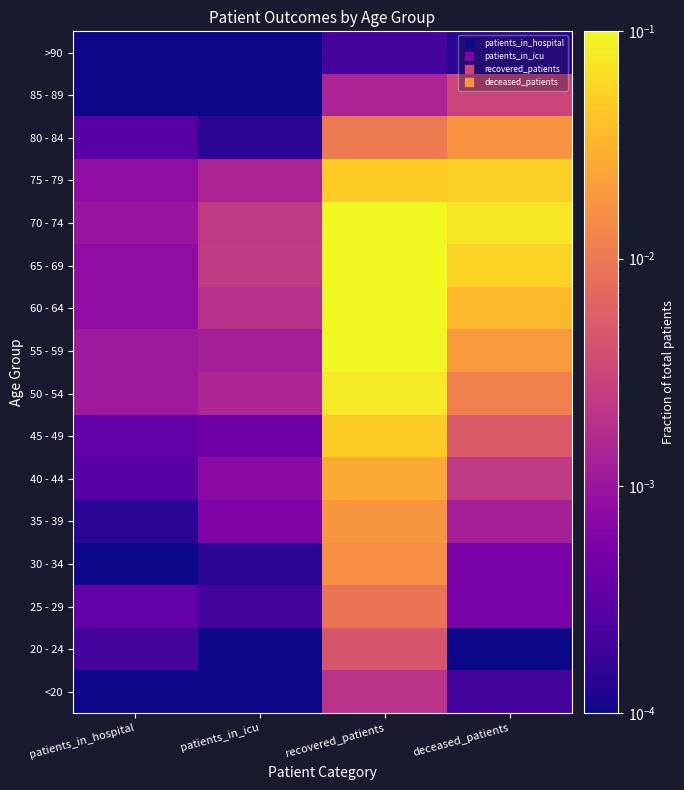

Reading left to right, transcribe all the data shown in this chart.

<20: patients_in_hospital=0.0	patients_in_icu=0.0	recovered_patients=0.0	deceased_patients=0.0
20 - 24: patients_in_hospital=0.0	patients_in_icu=0.0	recovered_patients=0.0	deceased_patients=0.0
25 - 29: patients_in_hospital=0.0	patients_in_icu=0.0	recovered_patients=0.0	deceased_patients=0.0
30 - 34: patients_in_hospital=0.0	patients_in_icu=0.0	recovered_patients=0.0	deceased_patients=0.0
35 - 39: patients_in_hospital=0.0	patients_in_icu=0.0	recovered_patients=0.0	deceased_patients=0.0
40 - 44: patients_in_hospital=0.0	patients_in_icu=0.0	recovered_patients=0.0	deceased_patients=0.0
45 - 49: patients_in_hospital=0.0	patients_in_icu=0.0	recovered_patients=0.0	deceased_patients=0.0
50 - 54: patients_in_hospital=0.0	patients_in_icu=0.0	recovered_patients=0.1	deceased_patients=0.0
55 - 59: patients_in_hospital=0.0	patients_in_icu=0.0	recovered_patients=0.1	deceased_patients=0.0
60 - 64: patients_in_hospital=0.0	patients_in_icu=0.0	recovered_patients=0.1	deceased_patients=0.0
65 - 69: patients_in_hospital=0.0	patients_in_icu=0.0	recovered_patients=0.1	deceased_patients=0.1
70 - 74: patients_in_hospital=0.0	patients_in_icu=0.0	recovered_patients=0.1	deceased_patients=0.1
75 - 79: patients_in_hospital=0.0	patients_in_icu=0.0	recovered_patients=0.0	deceased_patients=0.1
80 - 84: patients_in_hospital=0.0	patients_in_icu=0.0	recovered_patients=0.0	deceased_patients=0.0
85 - 89: patients_in_hospital=0.0	patients_in_icu=0.0	recovered_patients=0.0	deceased_patients=0.0
>90: patients_in_hospital=0.0	patients_in_icu=0.0	recovered_patients=0.0	deceased_patients=0.0